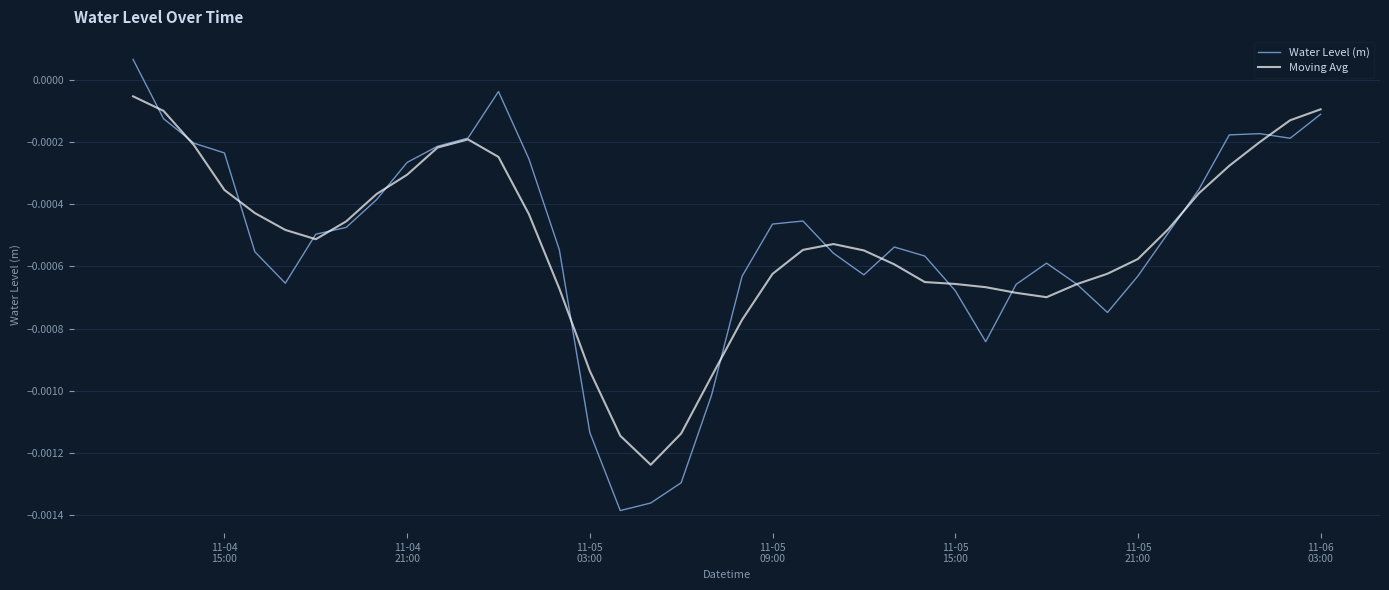

Which series has the largest range (max minus min)?

Water Level (m)